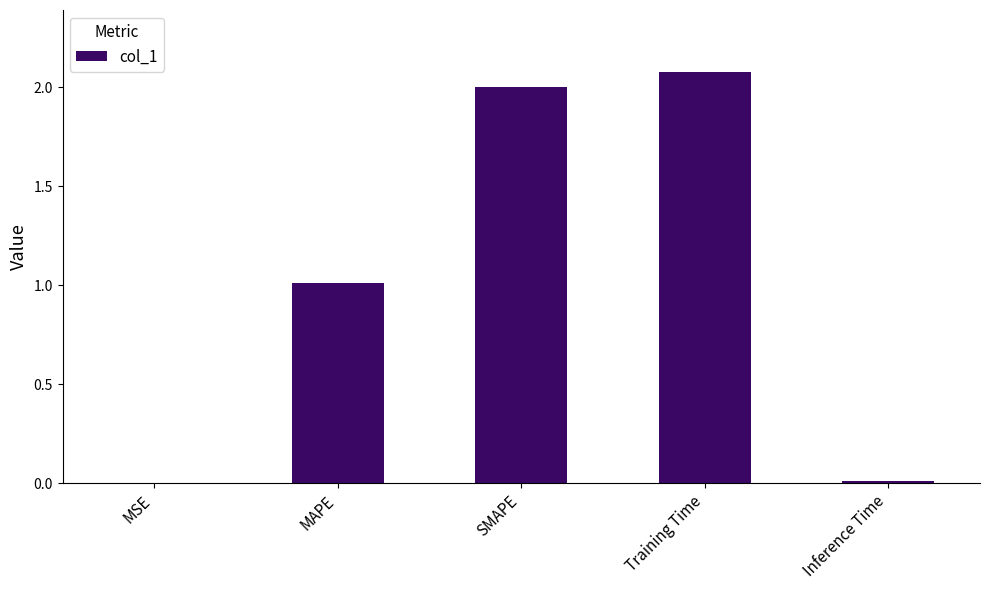

Between Training Time and SMAPE, which is larger?

Training Time